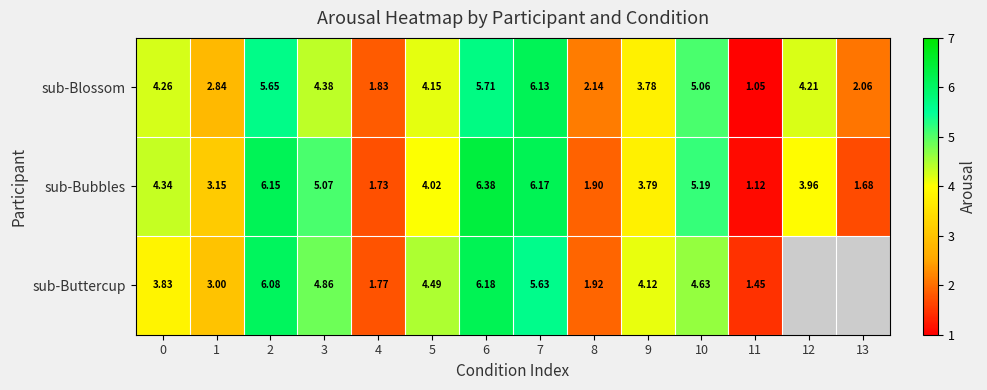

At which category is the sum across all series the highest?

6